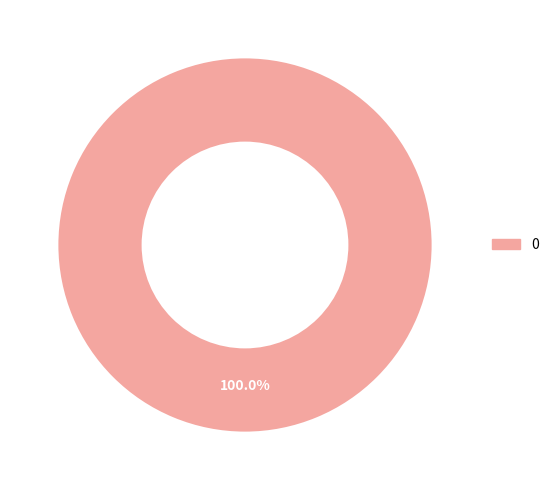

Is there a majority slice in this chart?

Yes